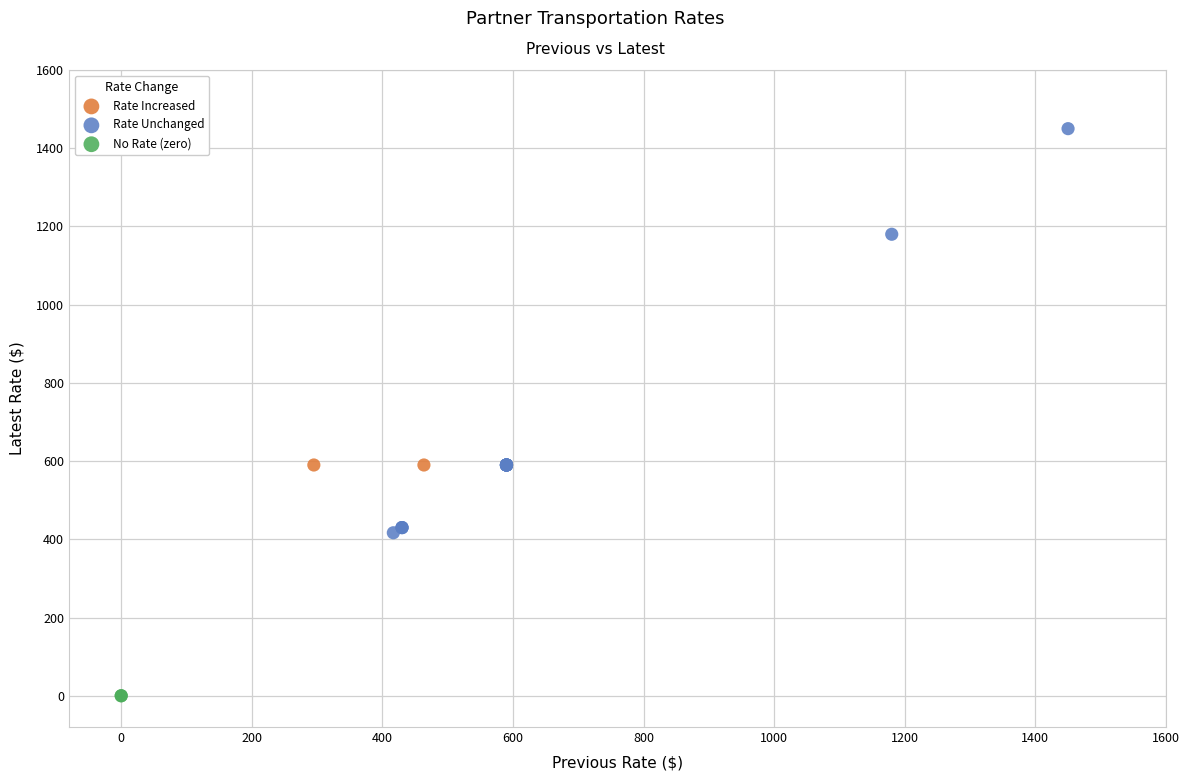

Which series reaches the maximum Y coordinate?

Rate Unchanged